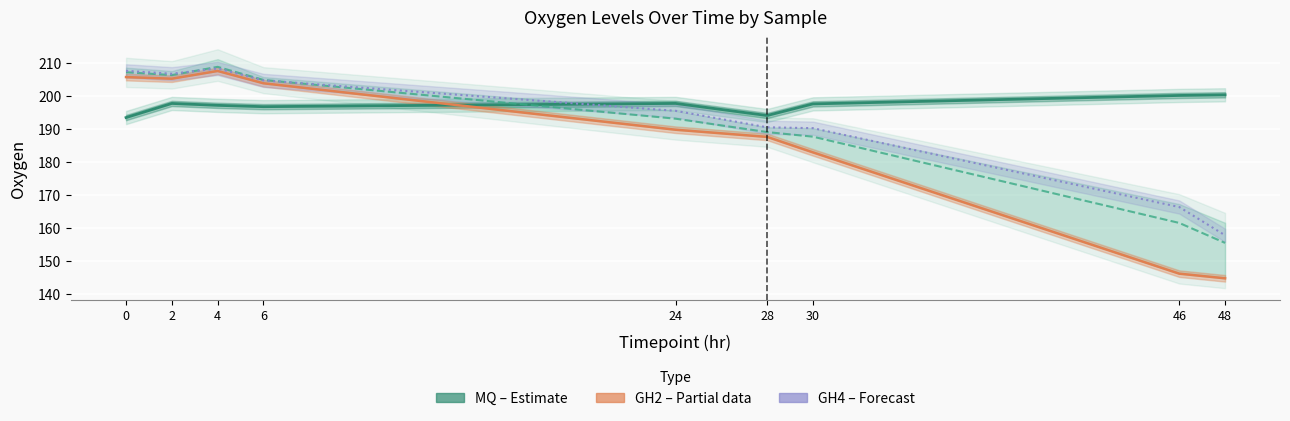

The value of GH4 (Forecast) at 0 is 207.5. True or false?

True